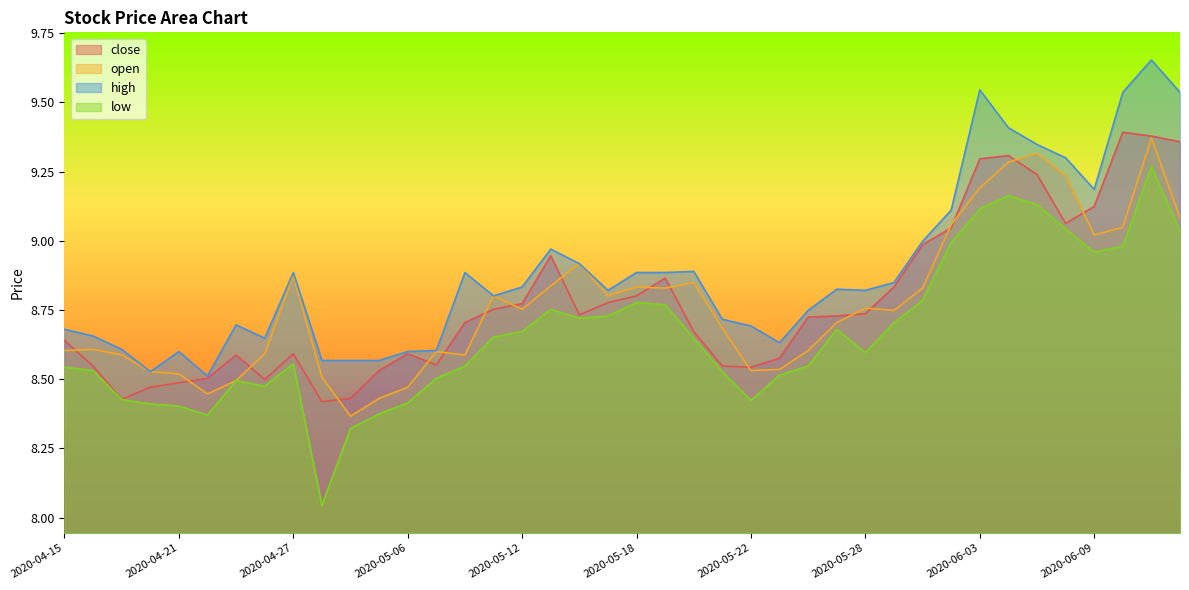

Does the chart display data point markers on the line(s)?

No